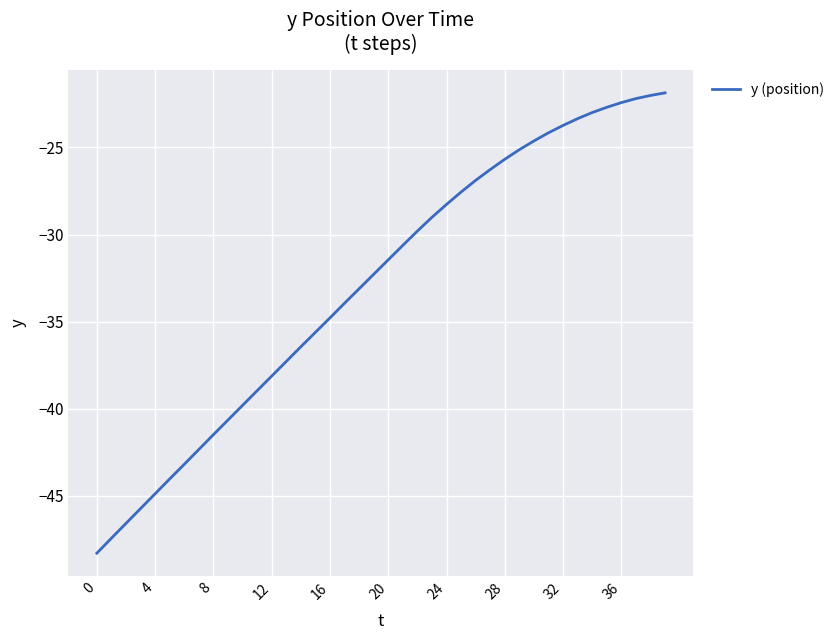

What is the difference between the maximum and minimum values?

26.4